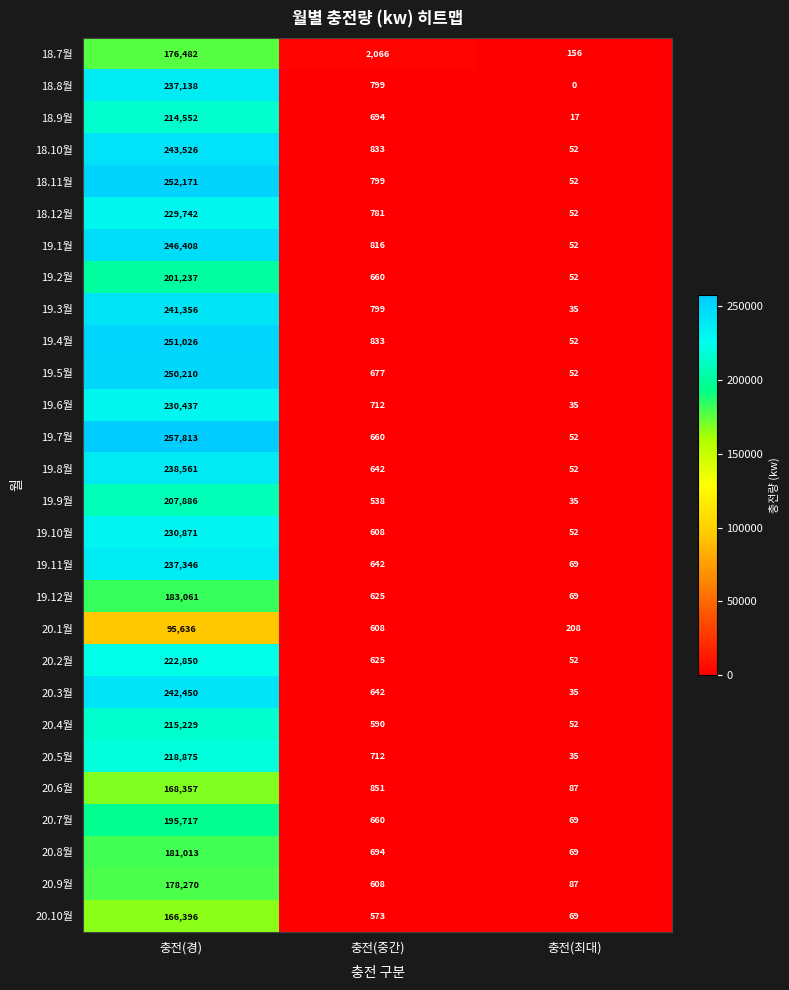

What is the sum of the 18.9월 values at 충전(최대) and 충전(경)?

214569